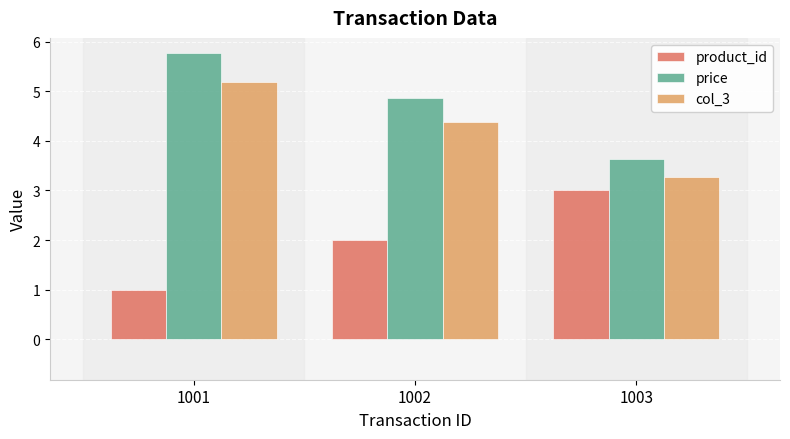

At which label does col_3 reach its peak?

1001